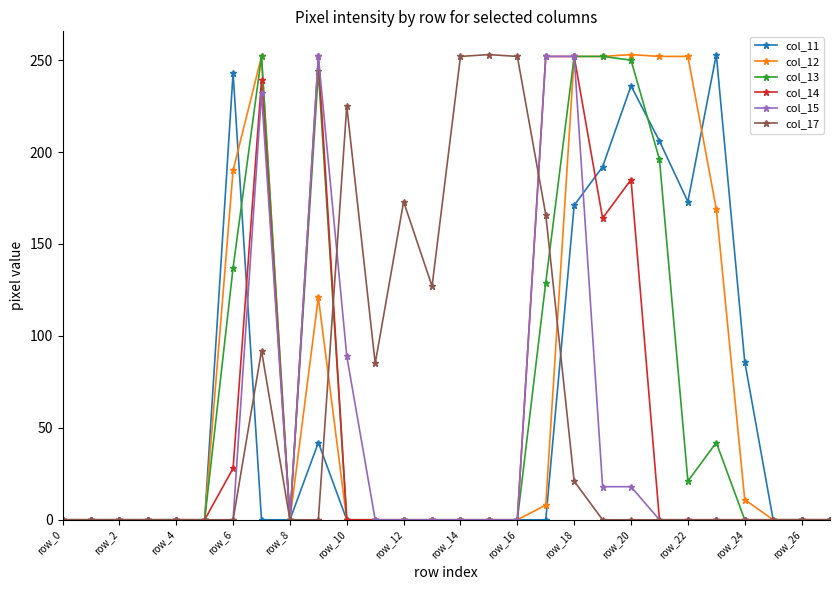

Count the number of categories in the chart.

28